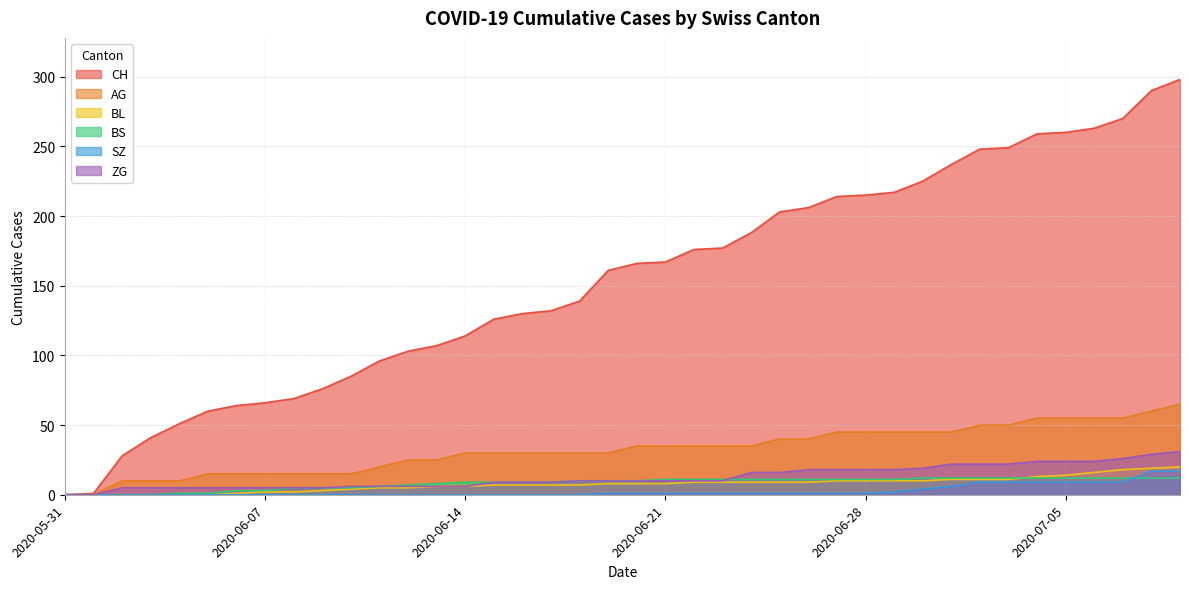

Which label corresponds to the largest value in the chart?

2020-07-09